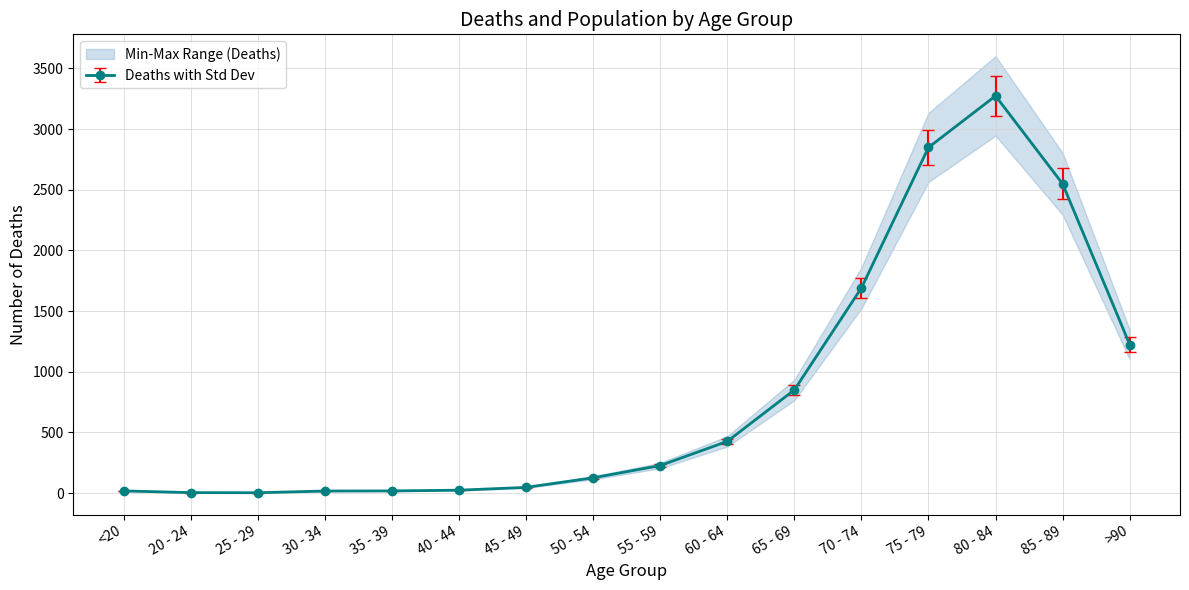

What position from the right is 65 - 69?

6